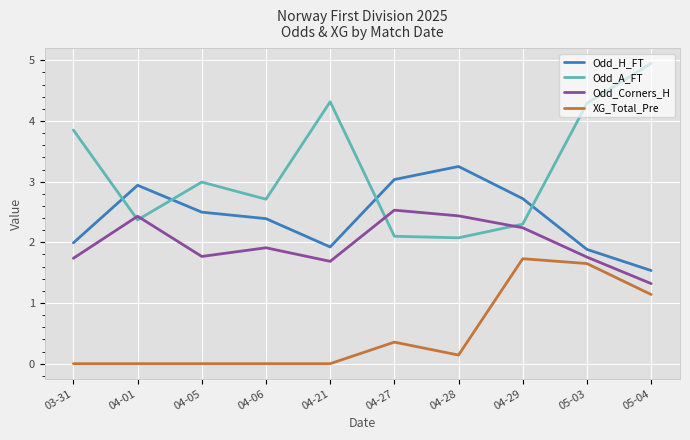

Which series has the widest spread of values?

Odd_A_FT